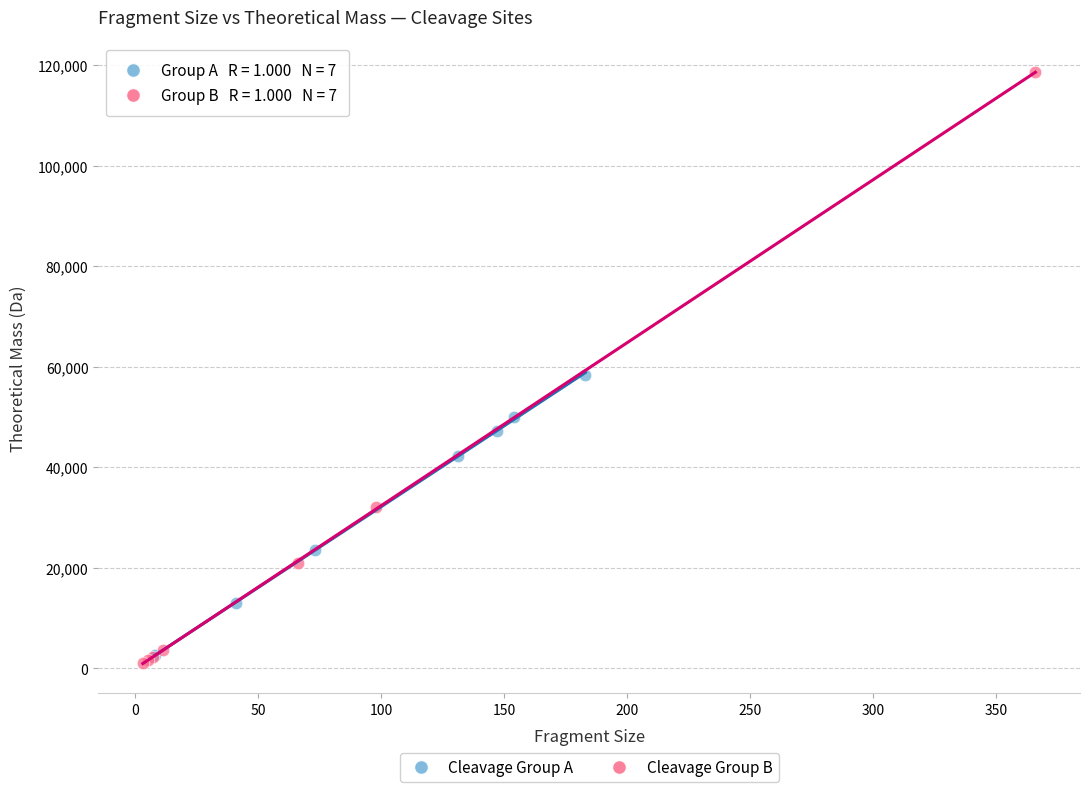

Which series has the widest spread of Y values?

Cleavage Group B